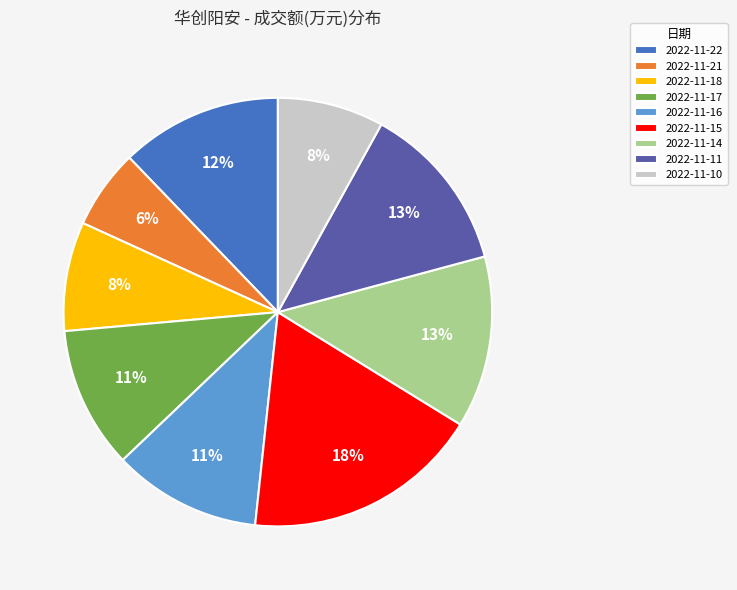

True or false: 2022-11-15 accounts for 28% of the total.

False